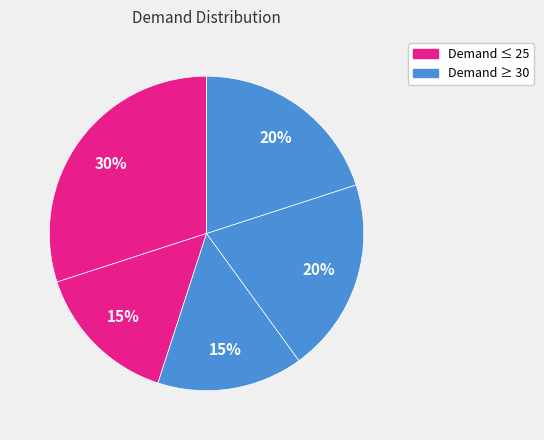

Does any single category account for the majority?

No